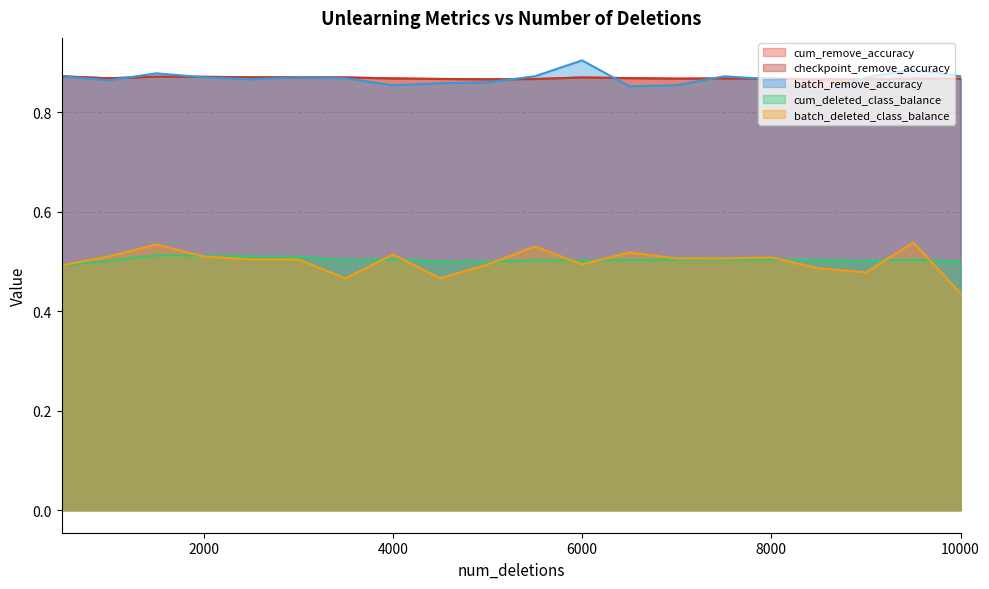

What is the value of the cum_deleted_class_balance point at the 6th from the left?

0.5